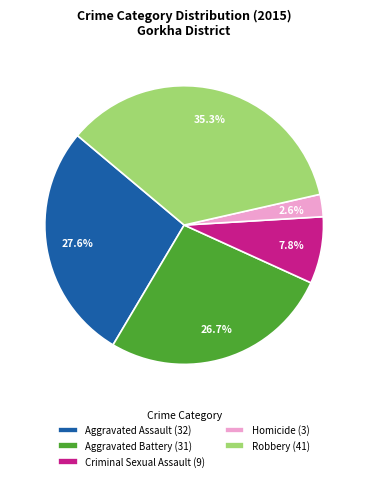

Is there any slice that represents more than half of the pie?

No